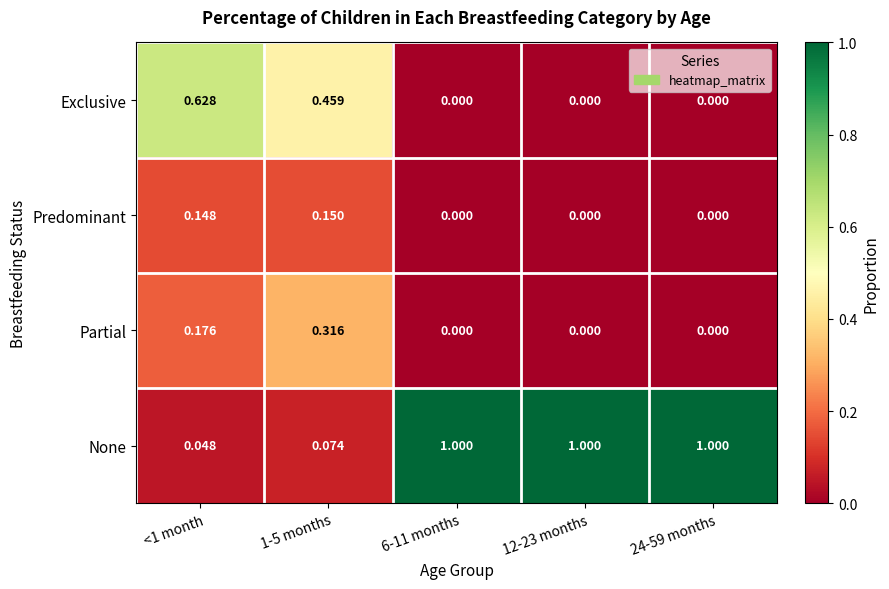

How many series are shown in this chart?

4